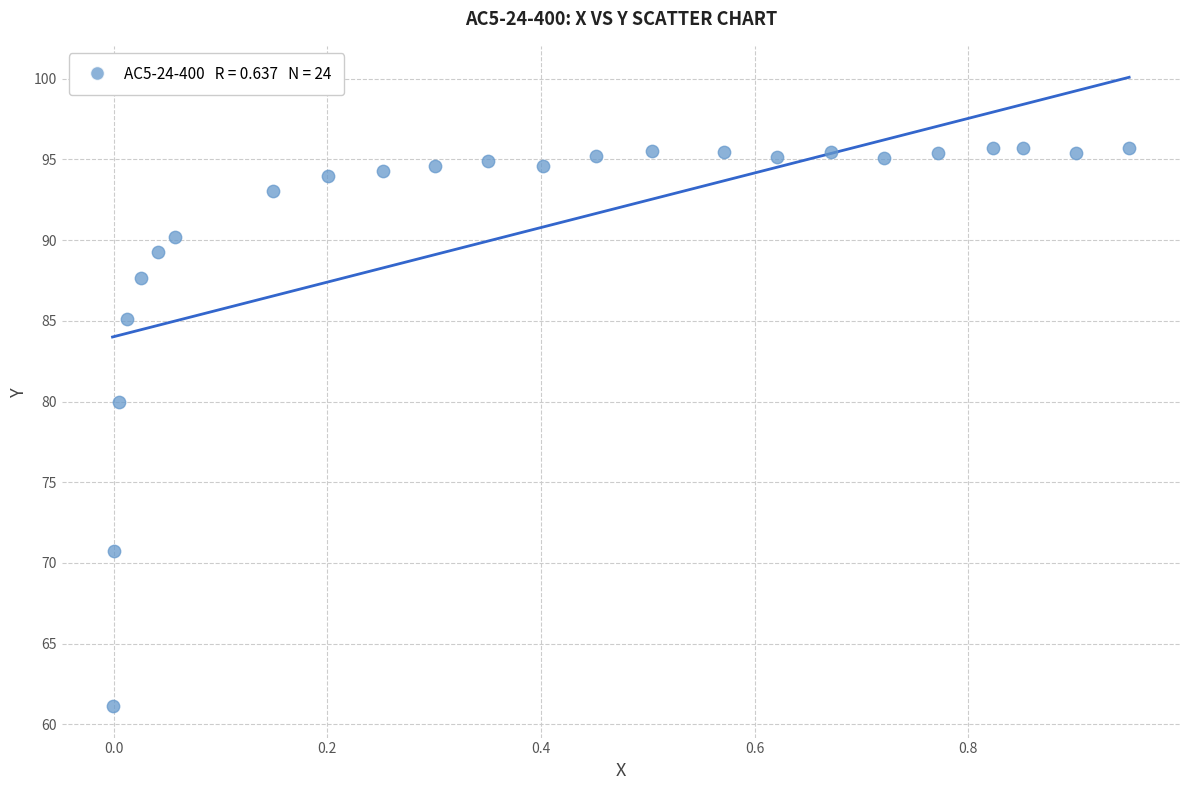

What is the range of X values (max minus min)?

1.0